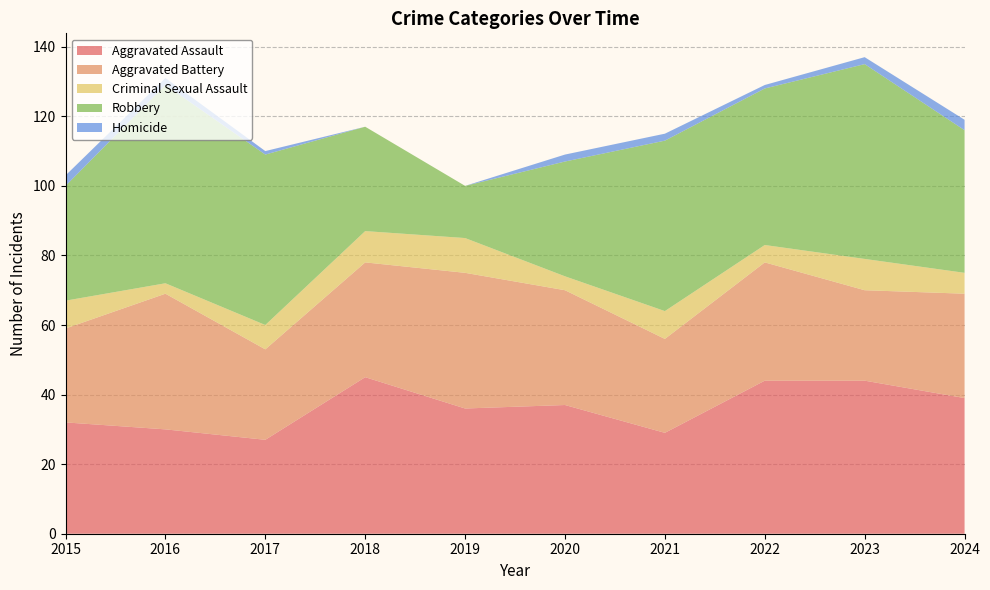

Reading right to left, extract all data points from this chart.

Aggravated Assault: 39	44	44	29	37	36	45	27	30	32
Aggravated Battery: 30	26	34	27	33	39	33	26	39	27
Criminal Sexual Assault: 6	9	5	8	4	10	9	7	3	8
Robbery: 41	56	45	49	33	15	30	49	57	33
Homicide: 3	2	1	2	2	0	0	1	2	3